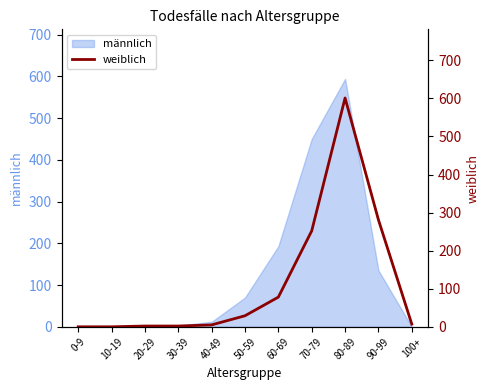

Reading left to right, extract all data points from this chart.

0	0	2	2	5	29	78	252	601	281	7